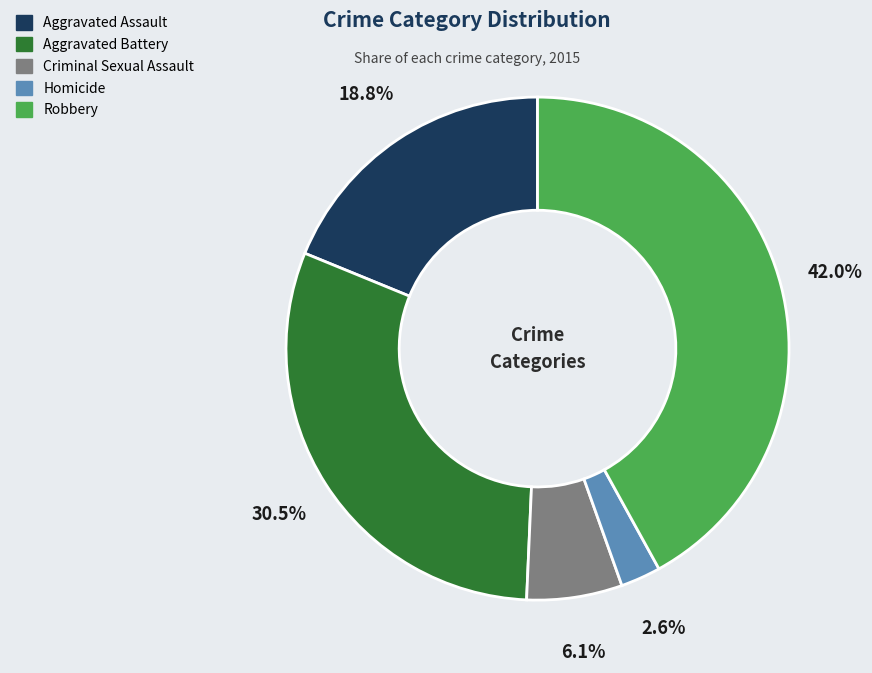

Which has a higher value, Criminal Sexual Assault or Homicide?

Criminal Sexual Assault